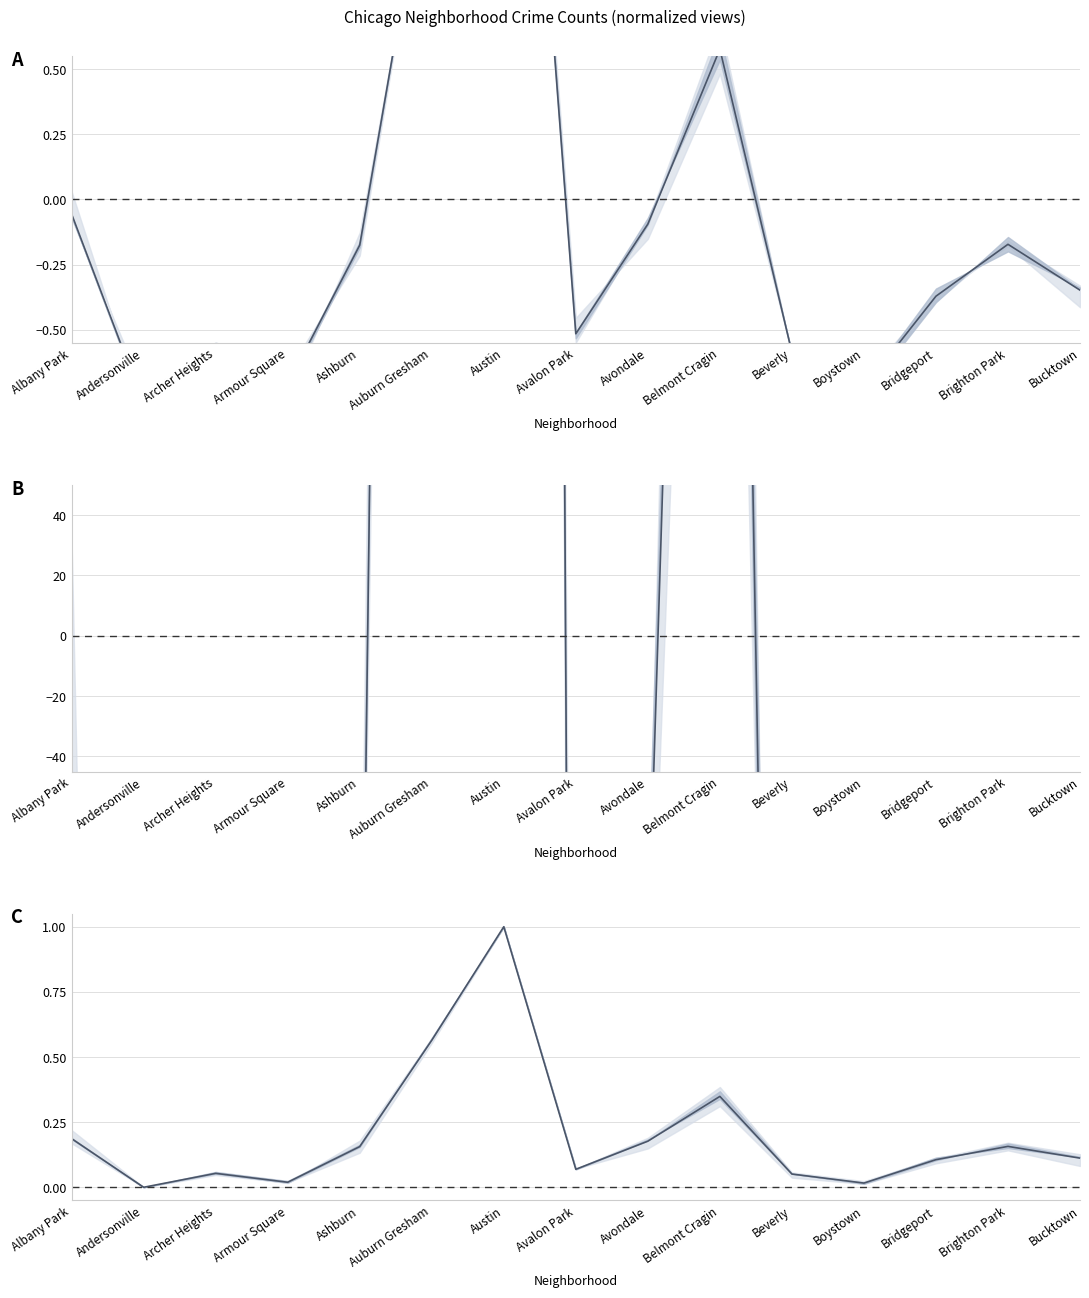

What is the change in value from Archer Heights to Avondale?

+0.1